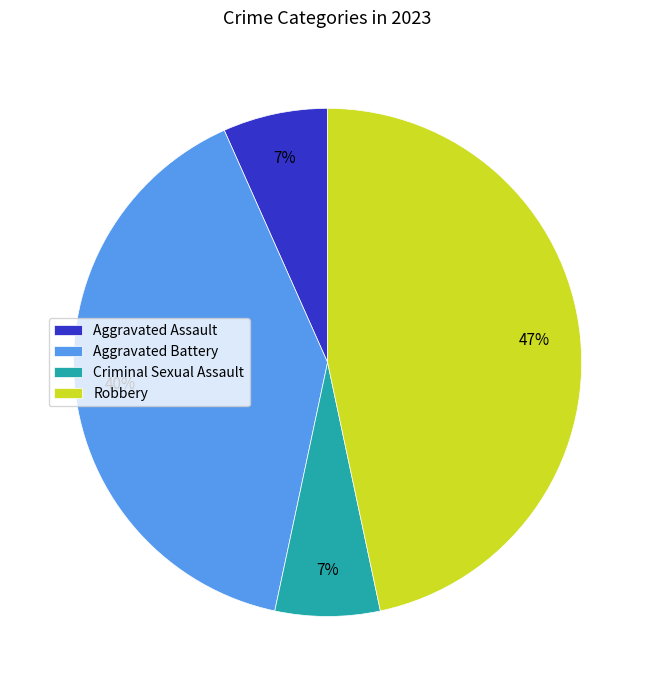

To the nearest percent, what percentage of the pie is Robbery?

47%